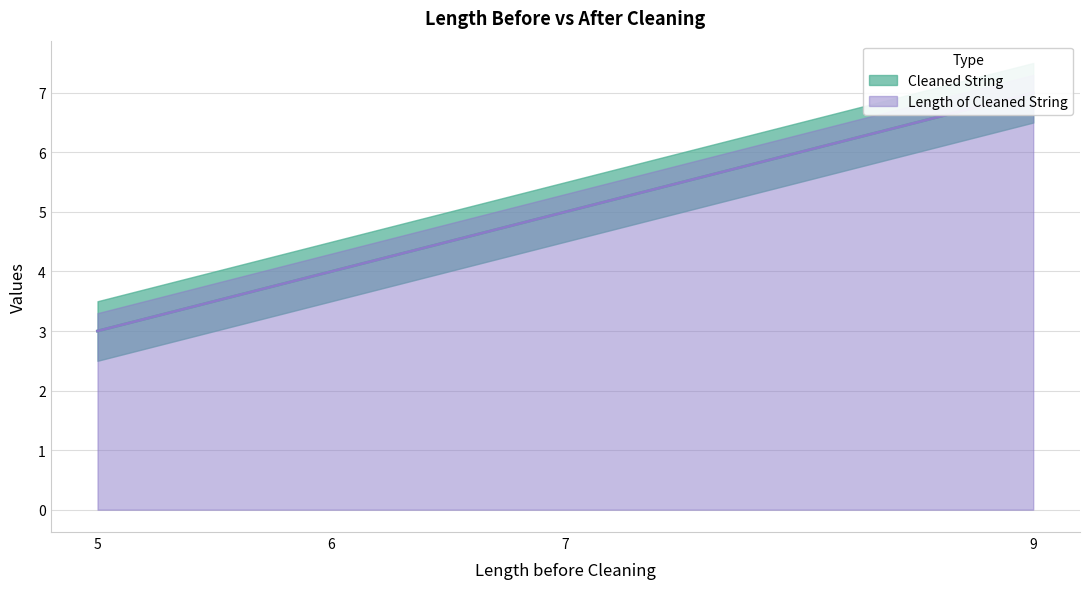

At which label does Cleaned String first exceed 5?

9